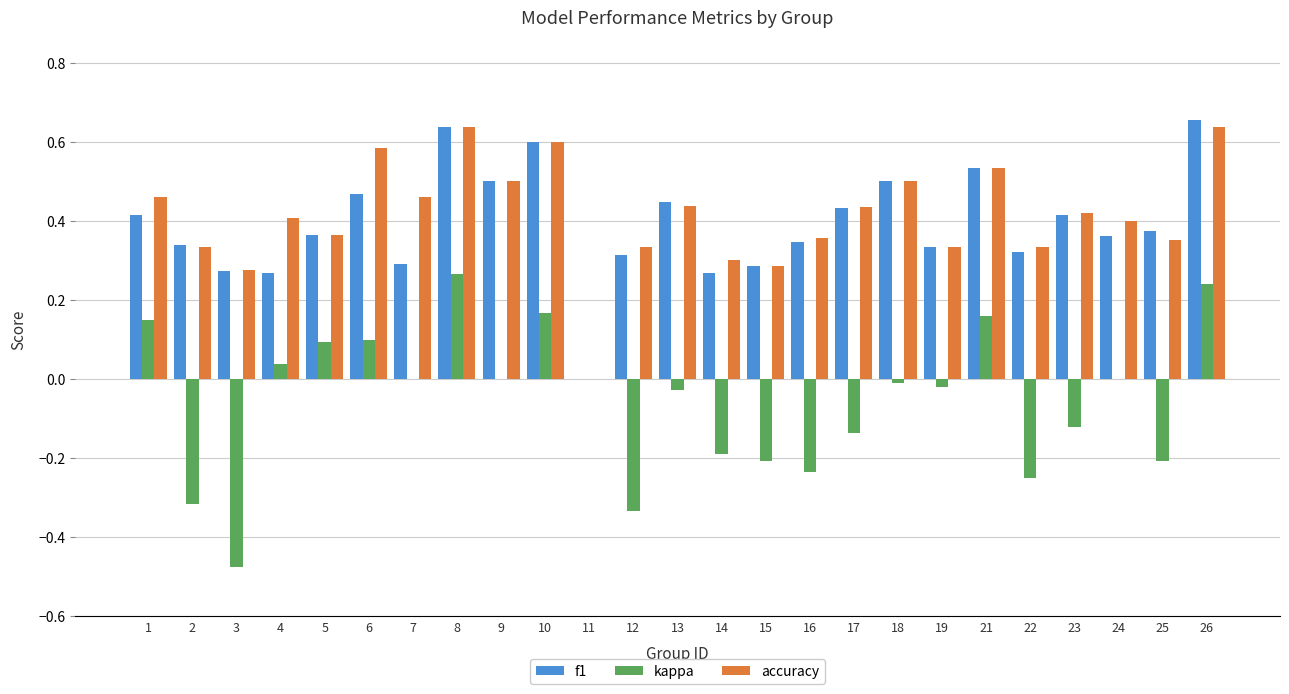

The kappa series shows 0.0 at 11. True or false?

True